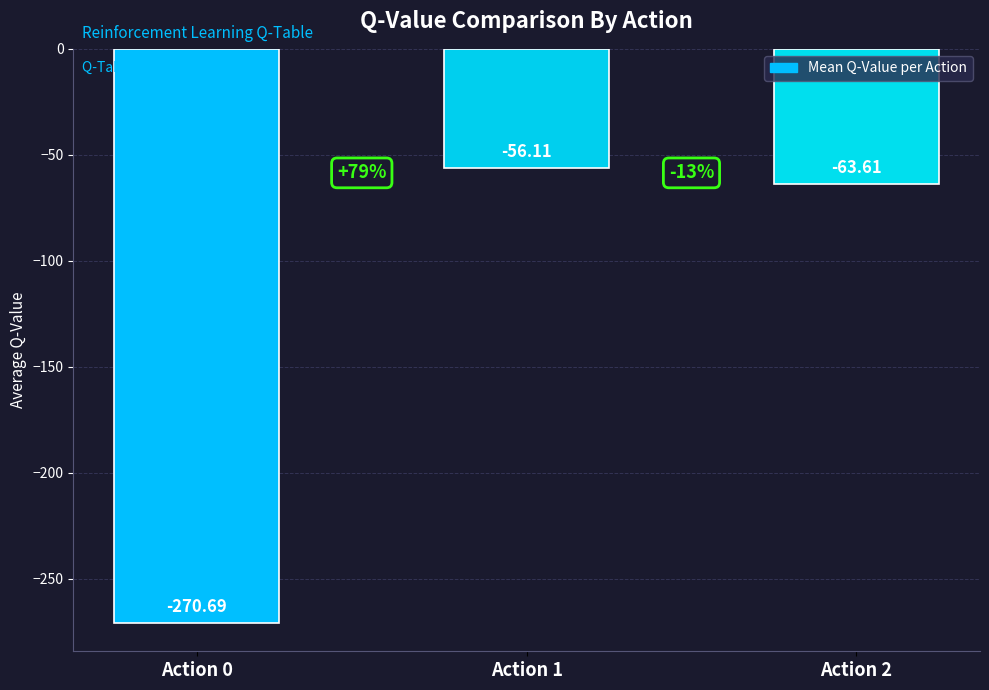

Reading left to right, what are all the values shown in this chart?

-270.7	-56.1	-63.6